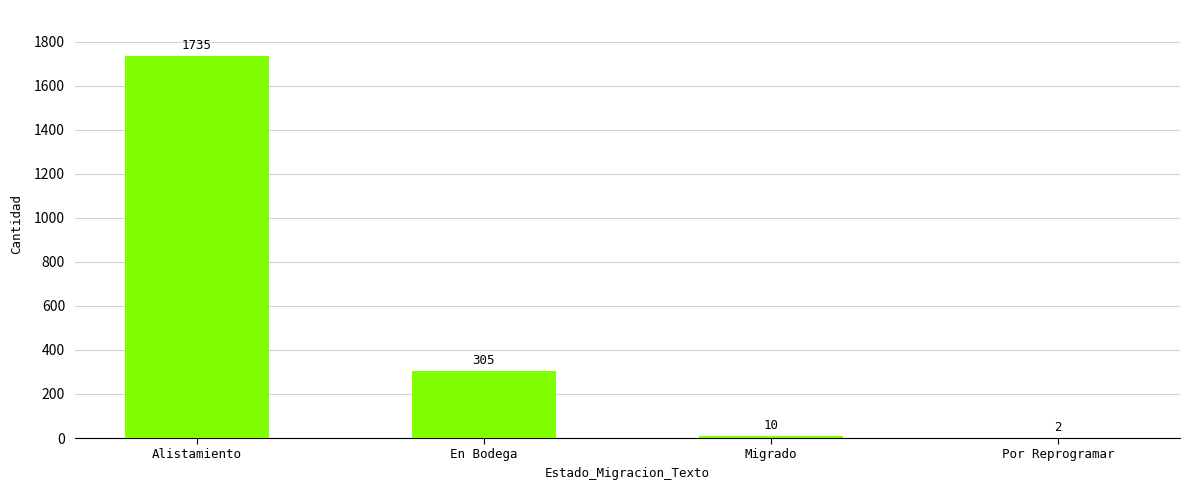

Are the bars horizontal?

No